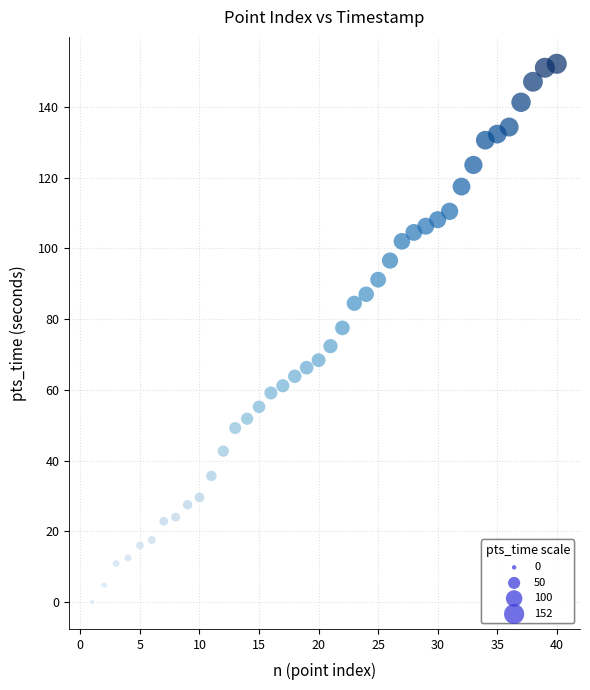

What is the range of X values (max minus min)?

39.0